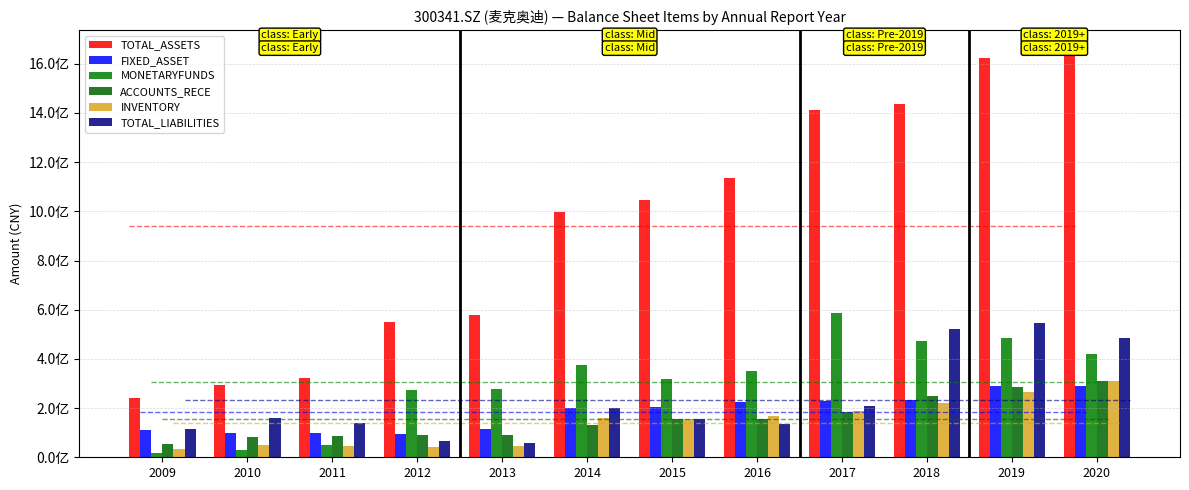

What is the value of the TOTAL_LIABILITIES bar at the 10th from the left?

522851459.5